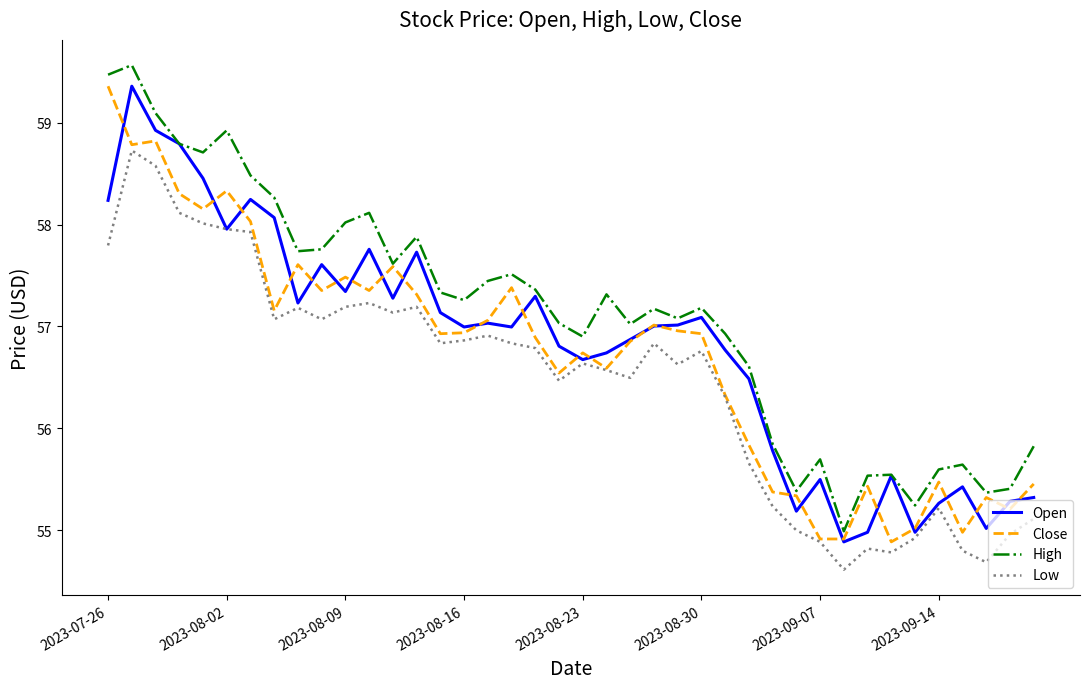

True or false: High and Low cross at least once.

False